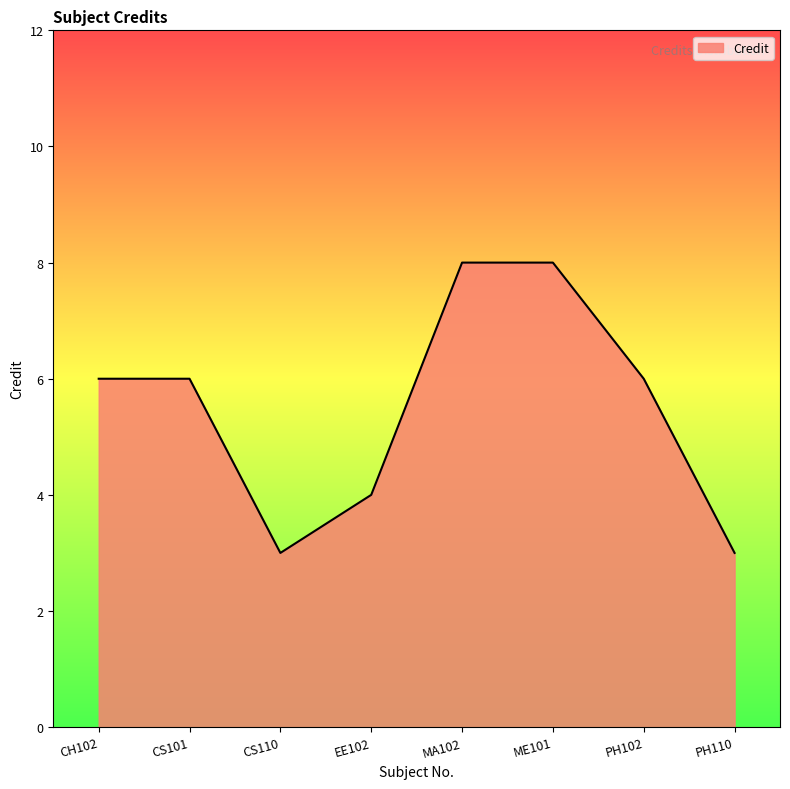

At which category does the data reach its first local valley?

CS110